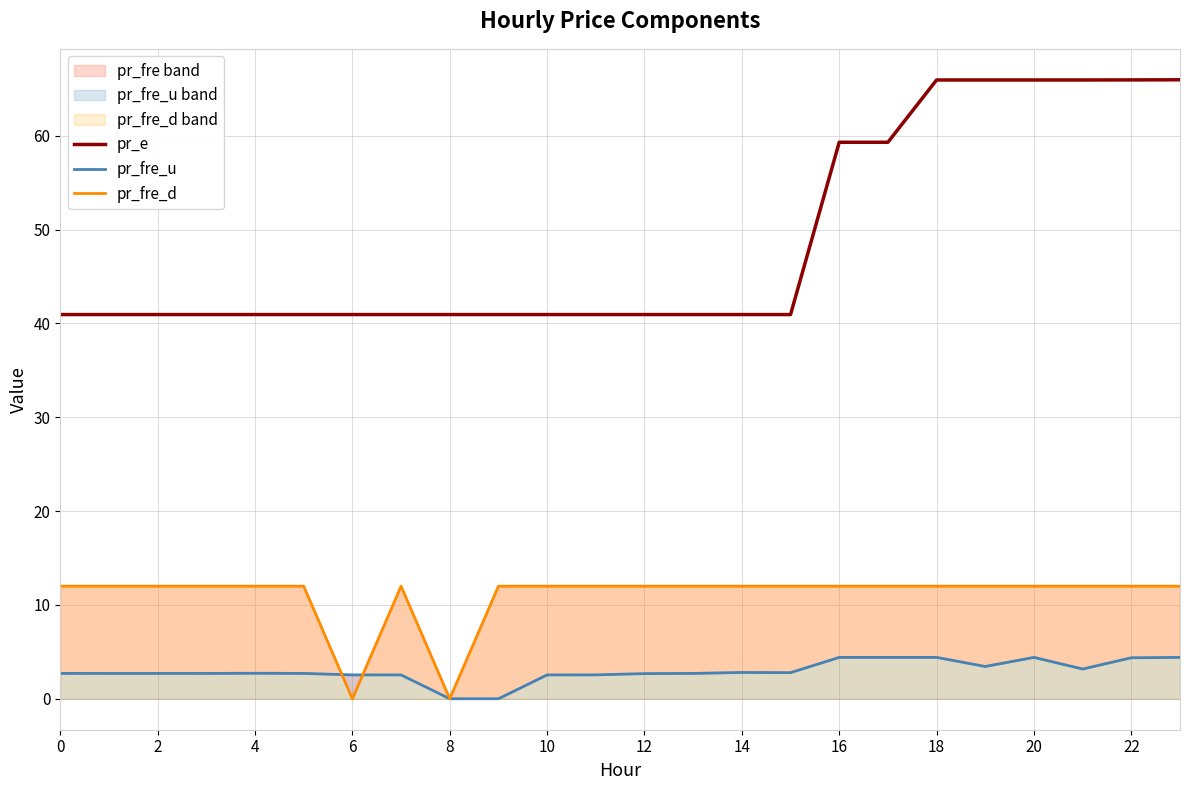

How many categories are shown in the chart?

24